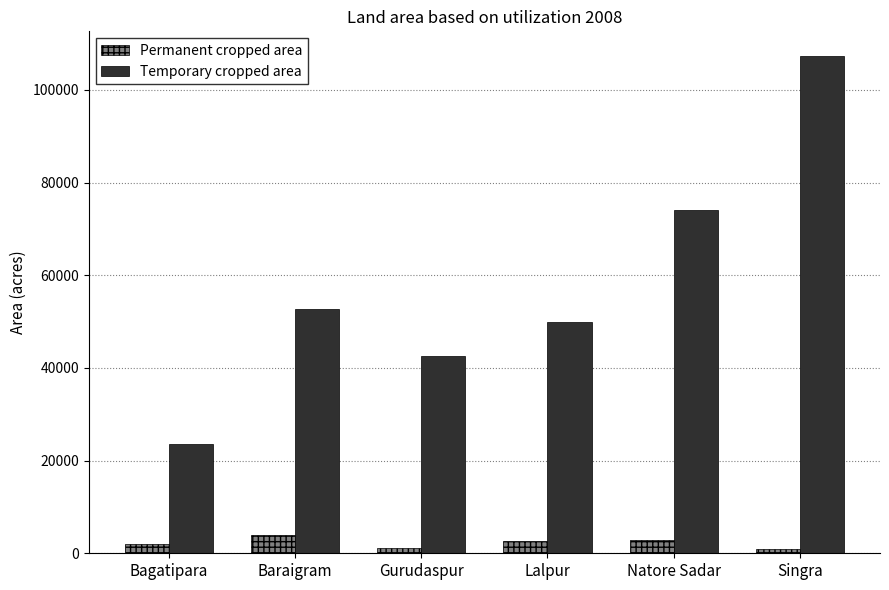

Which category has the highest value across all series?

Singra